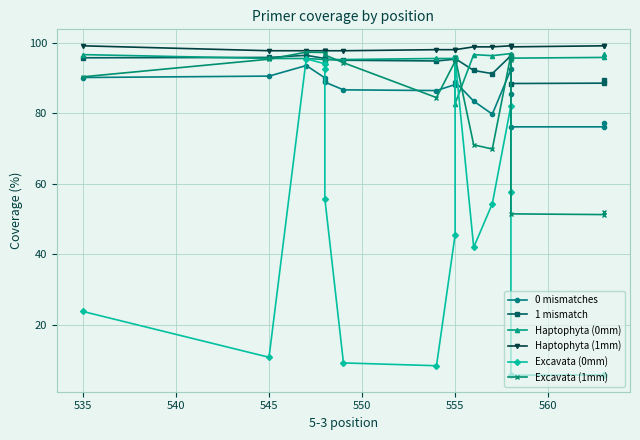

How many interior local valleys does the 0 mismatches series have?

2